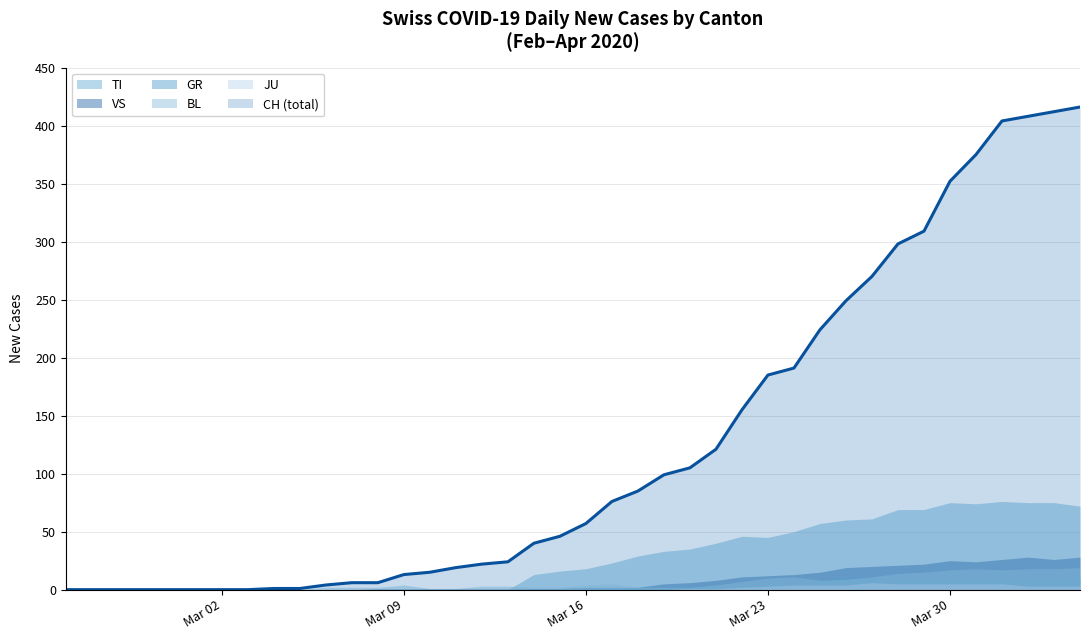

Count the number of data series in this chart.

6